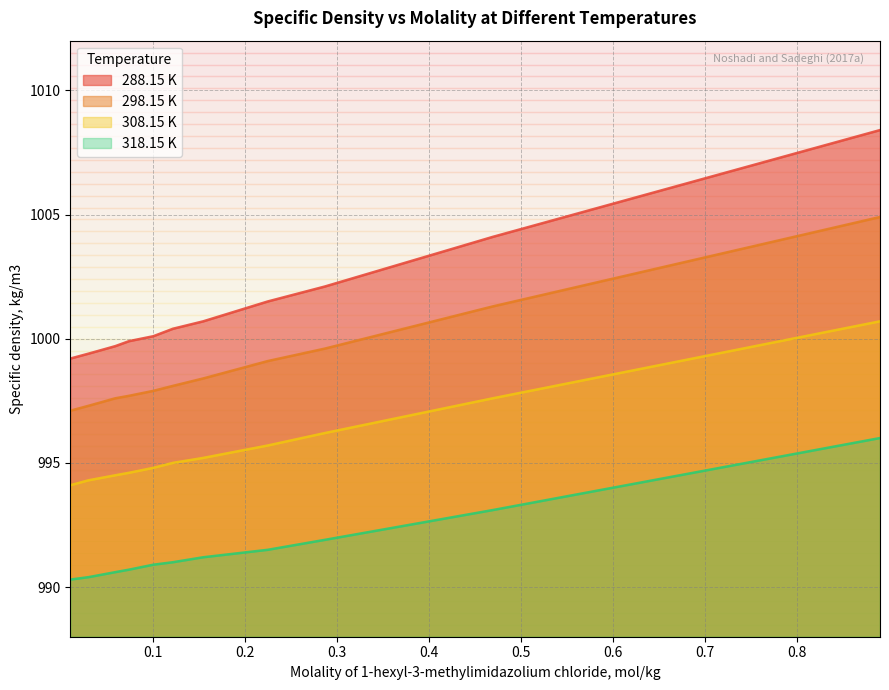

How many lines are shown in the chart?

4